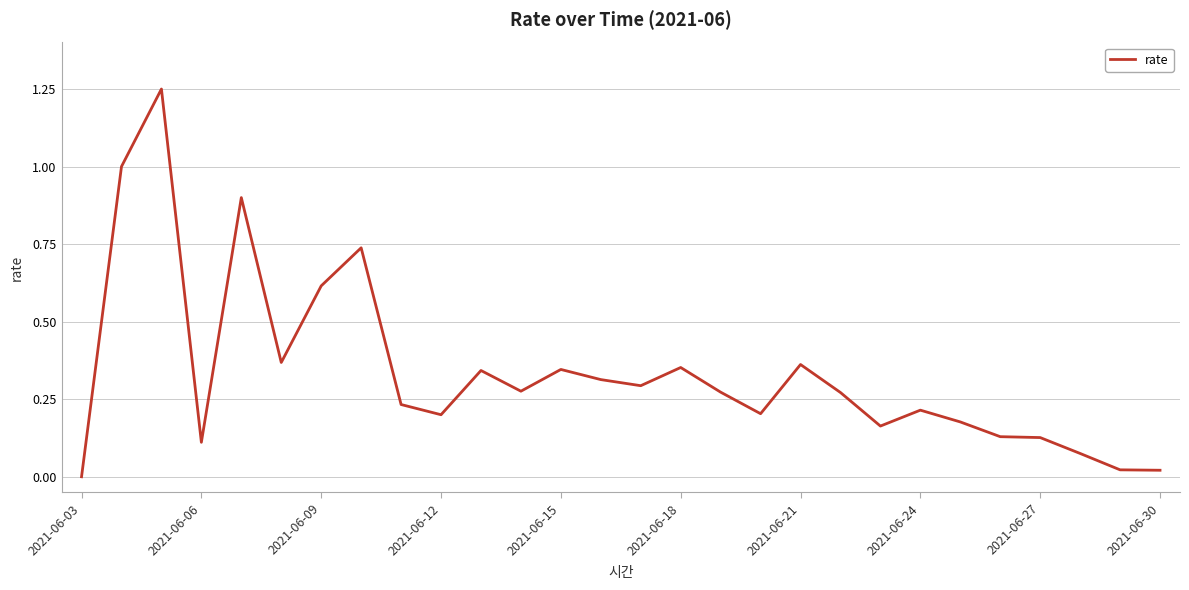

Is it true that the value at 2021-06-09 is 0.9?

False